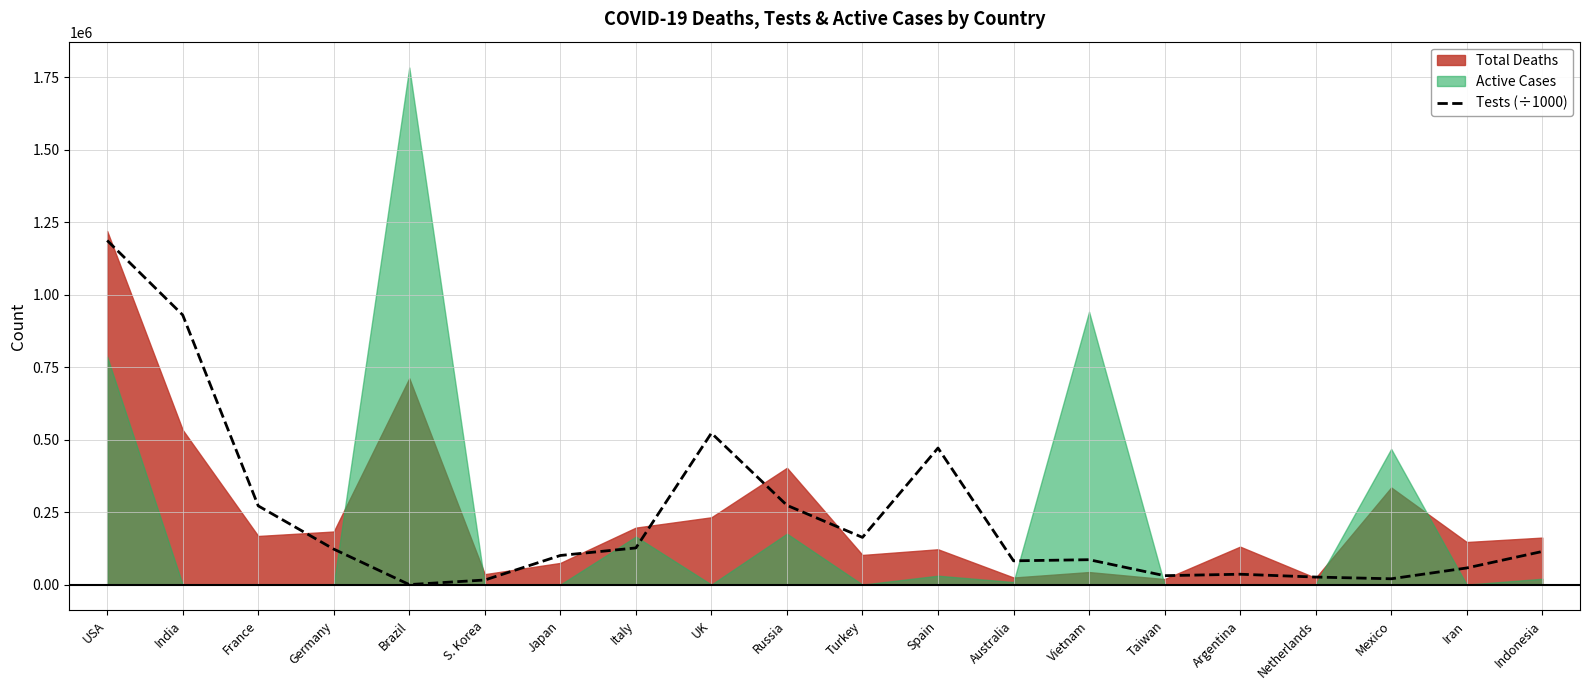

Is it true that Tests (÷1000) equals 480079.6 at Russia?

False